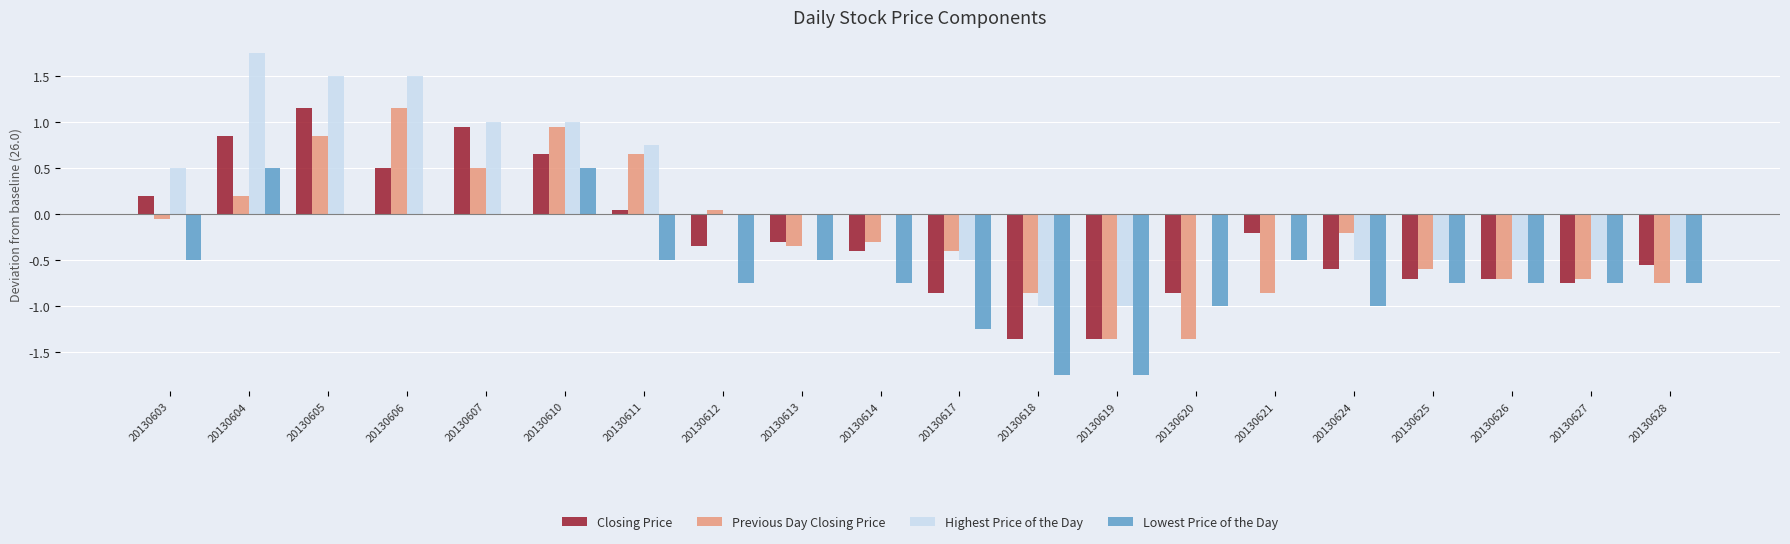

What is the sum of the Previous Day Closing Price values at 20130628 and 20130620?

-2.1